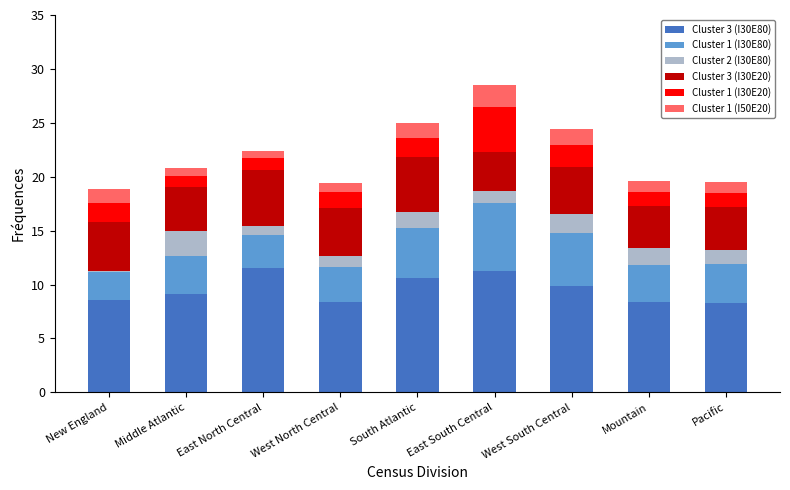

What is the total value across all series at South Atlantic?

25.0